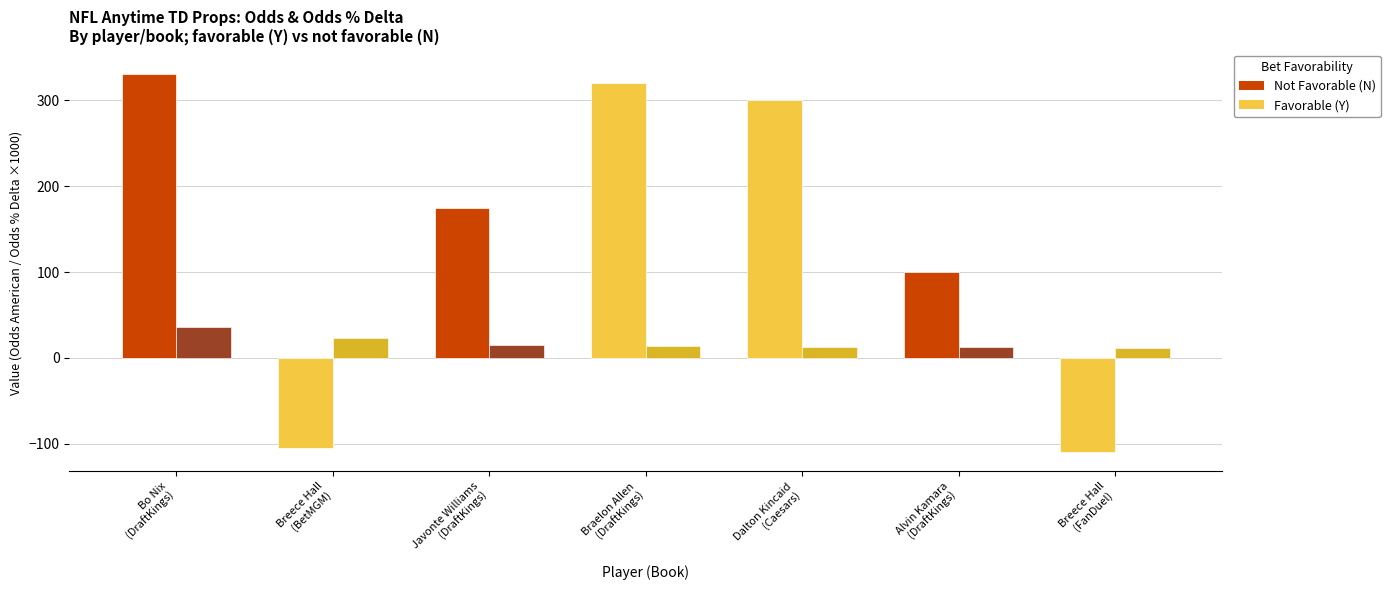

What is the greatest value displayed?

330.0